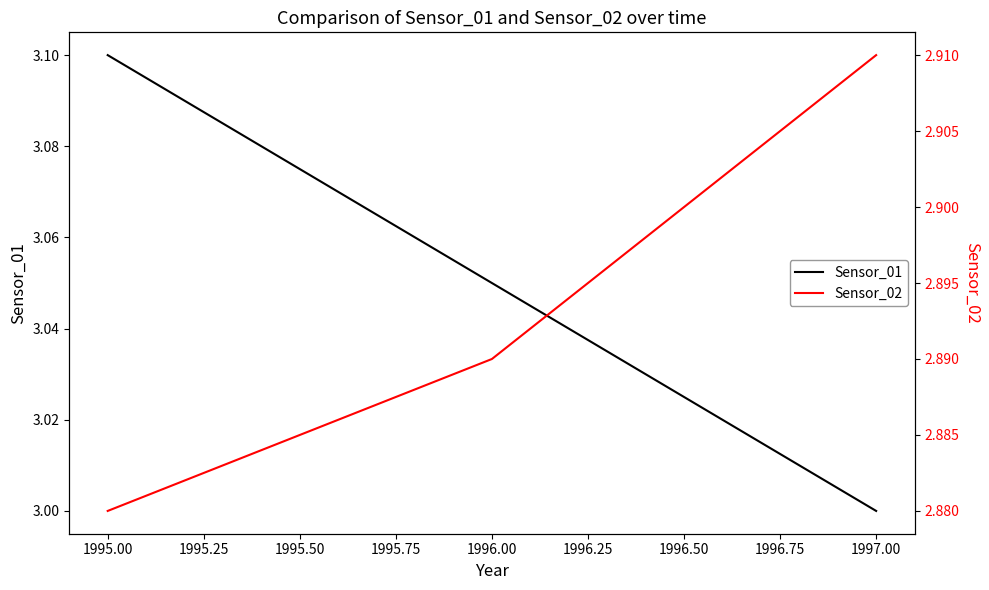

List the labels in order of Sensor_01 value, largest first.

1995.00, 1996.00, 1997.00